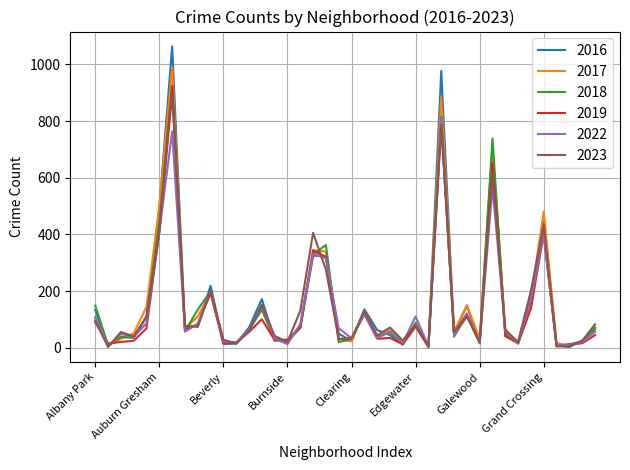

What is the greatest value displayed?

1063